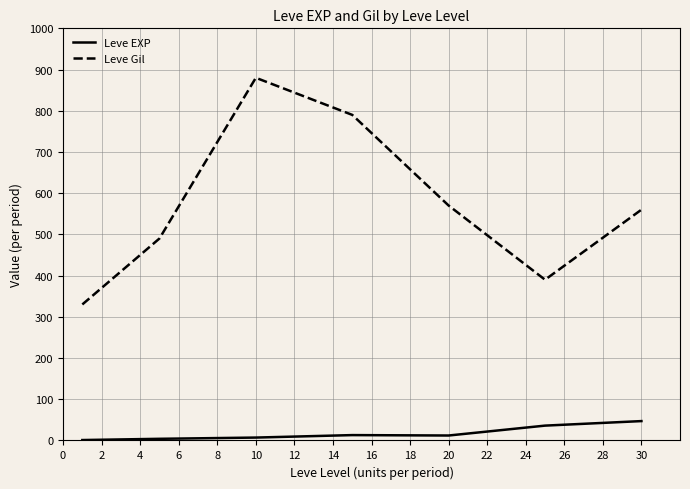

Which series has the largest total across all categories?

Leve Gil